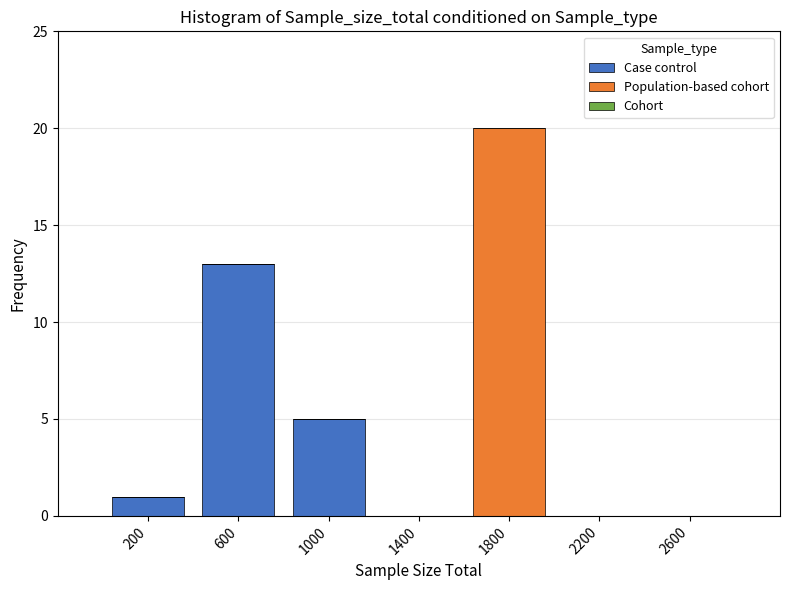

Which range on the x-axis has the tallest stacked bar (by total height)?

1600 to 2000